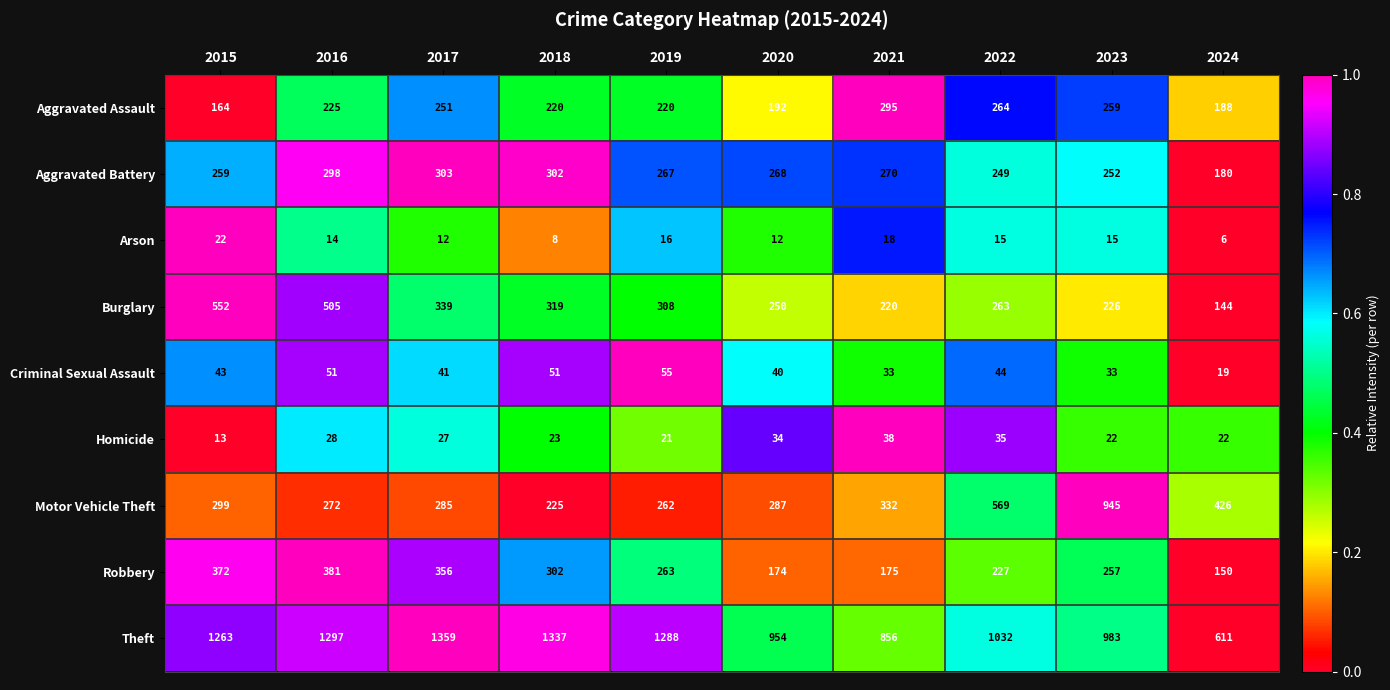

At how many categories does at least one series exceed 184?

10